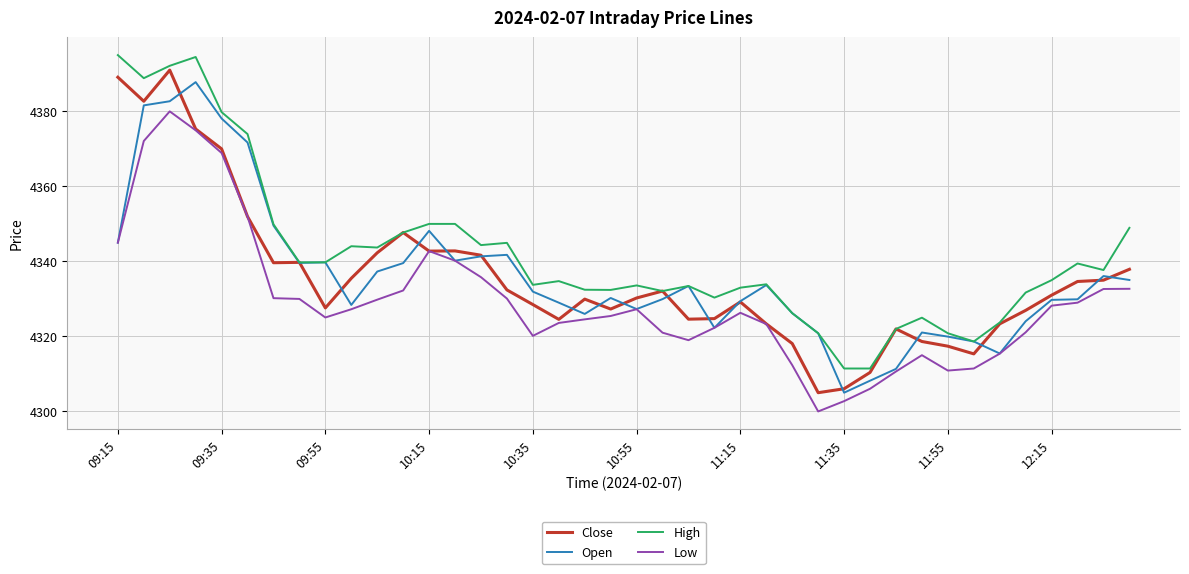

Which series has the largest total across all categories?

High